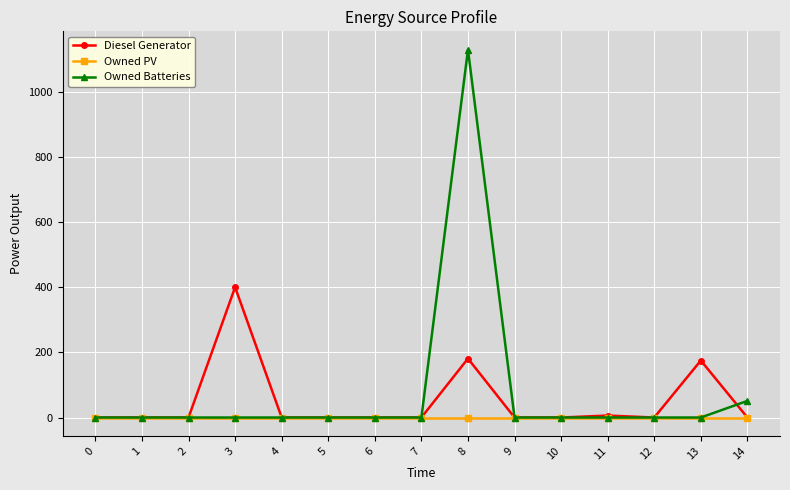

The value of Diesel Generator at 8 is 93.9. True or false?

False